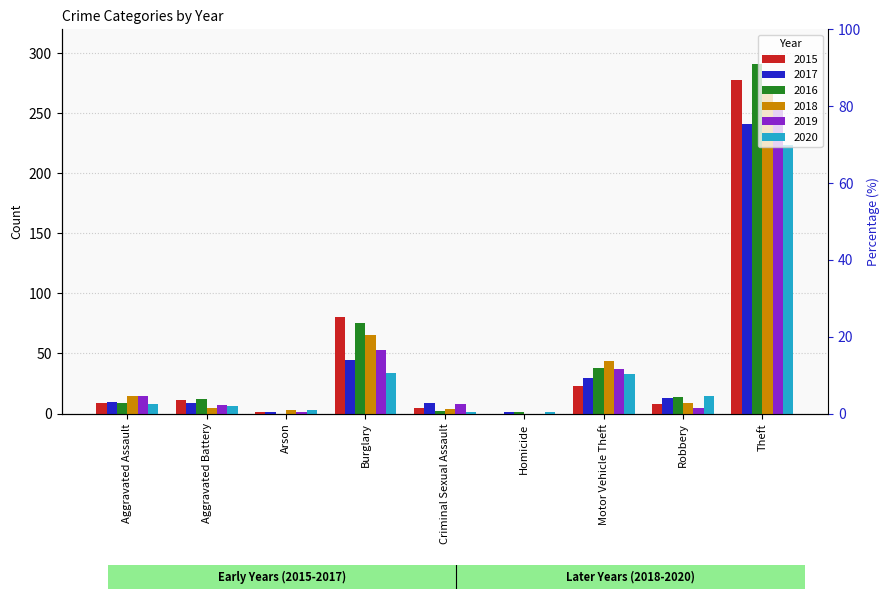

Which category has the lowest value in the 2020 series?

Criminal Sexual Assault